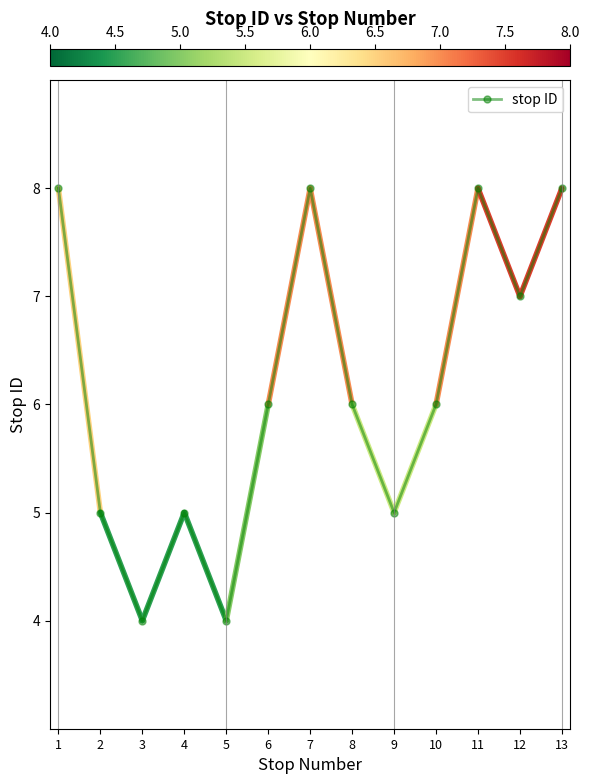

Where is the first local maximum?

4